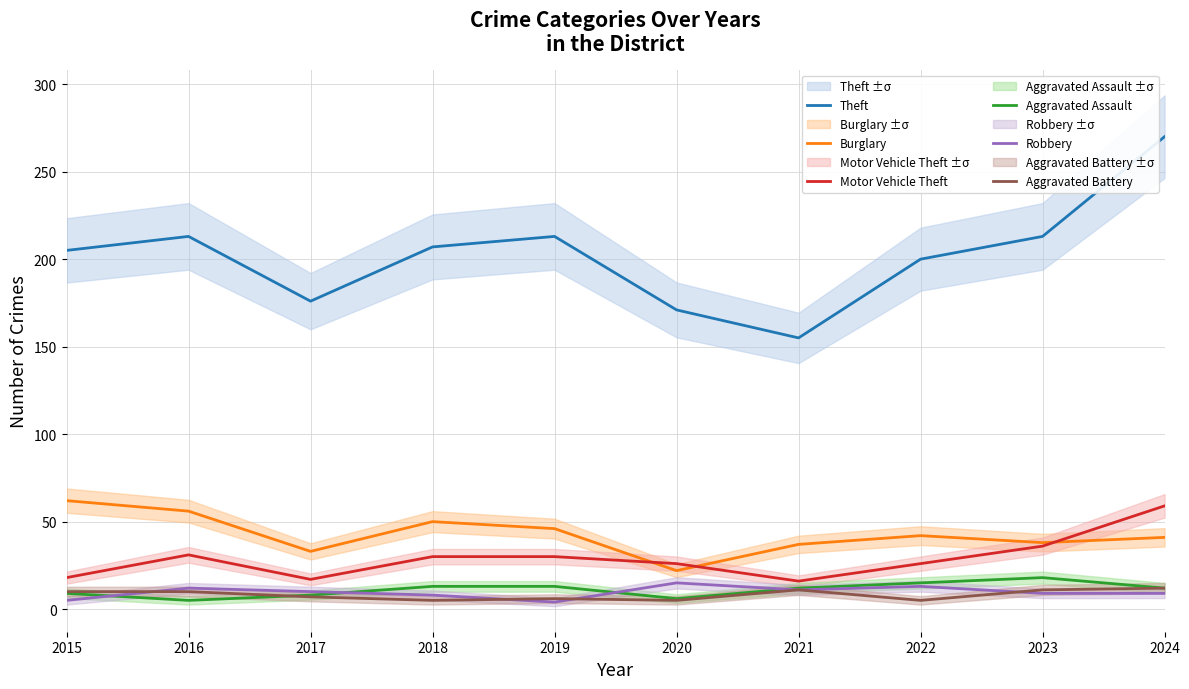

Rank the categories by Robbery value from highest to lowest.

2020, 2022, 2016, 2021, 2017, 2023, 2024, 2018, 2015, 2019